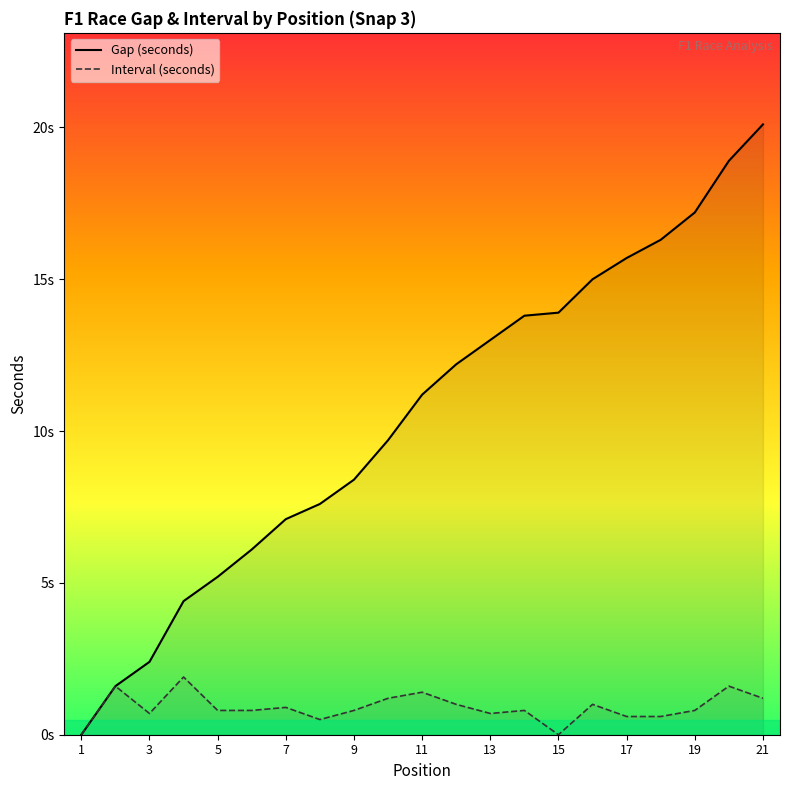

True or false: Gap (seconds) and Interval (seconds) intersect in this chart.

False